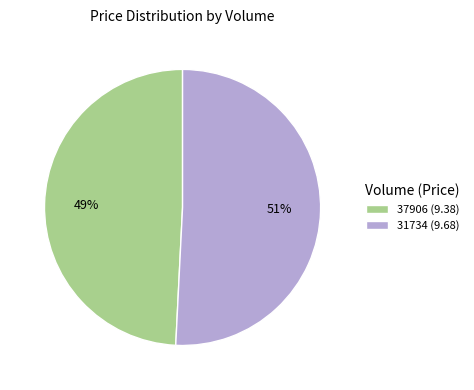

Rank the categories by value from lowest to highest.

37906, 31734